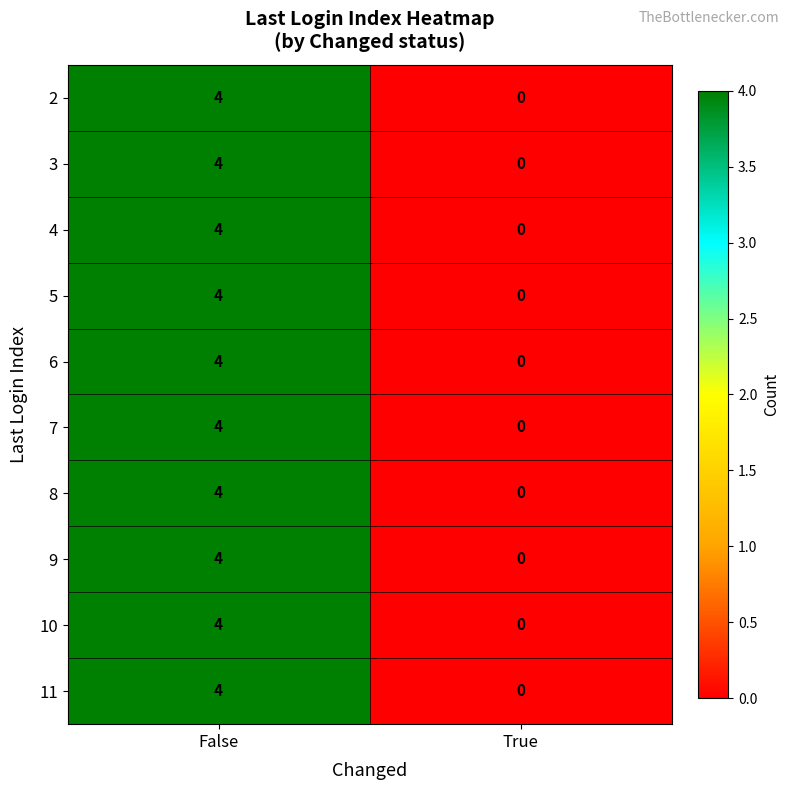

What is the difference between the maximum and minimum values in the 8 series?

4